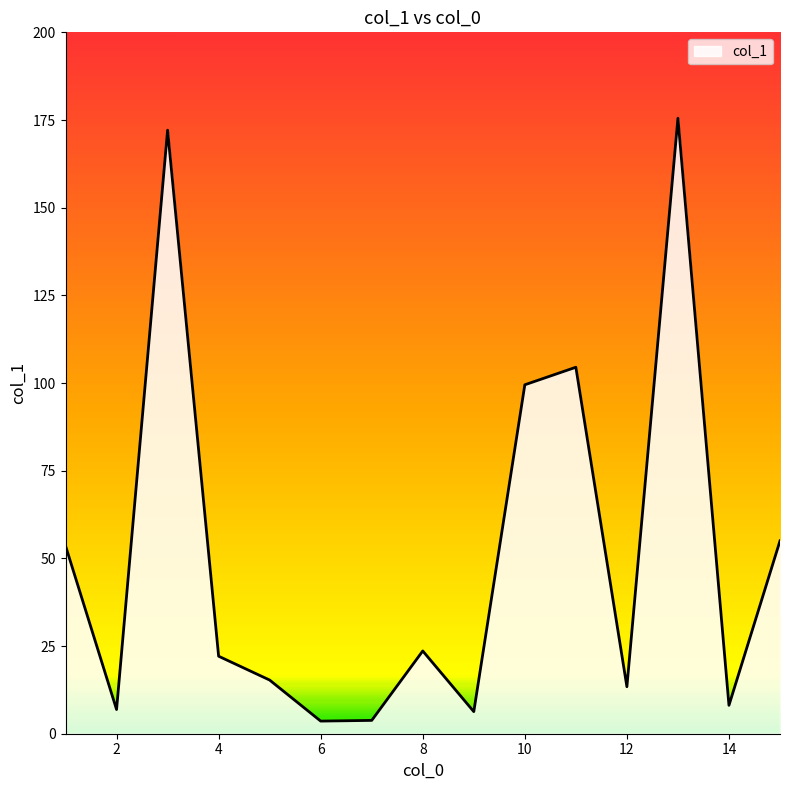

What is the greatest value displayed?

175.5